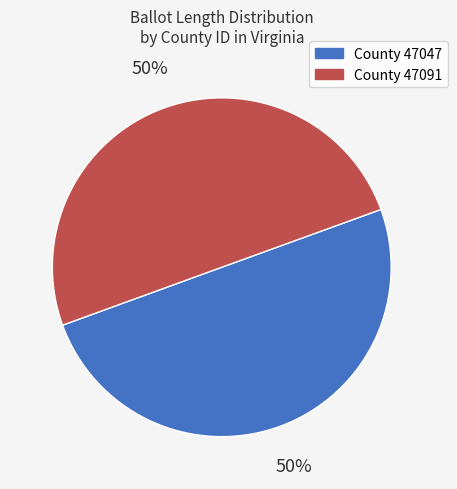

How many segments does this pie chart have?

2